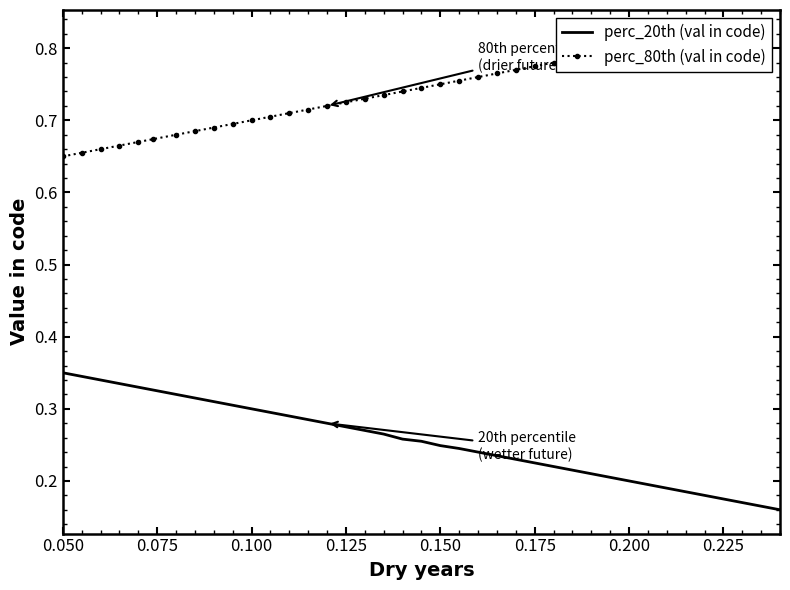

Does the chart have visible grid lines?

No